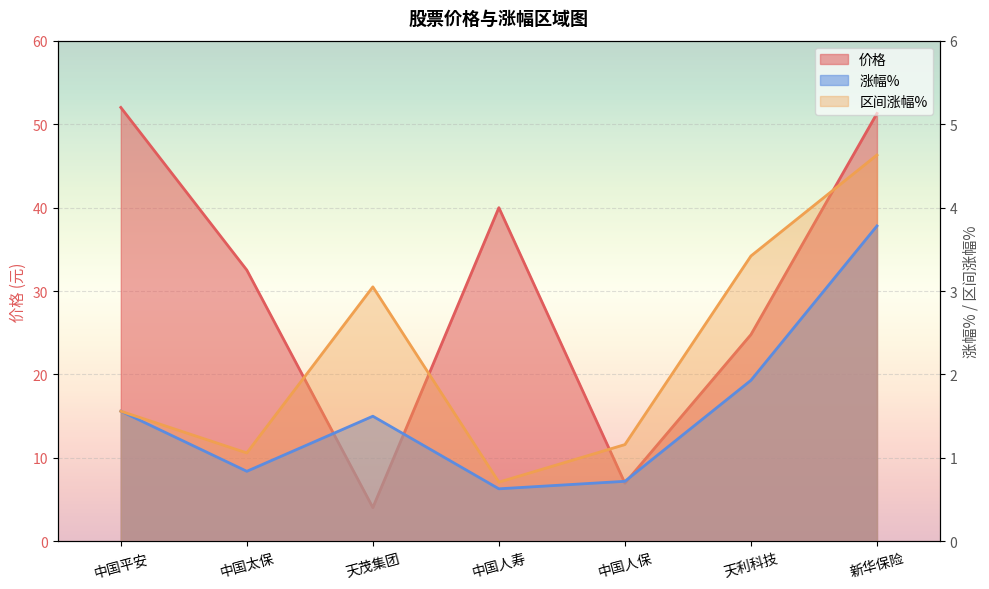

What position from the right is 天利科技?

2